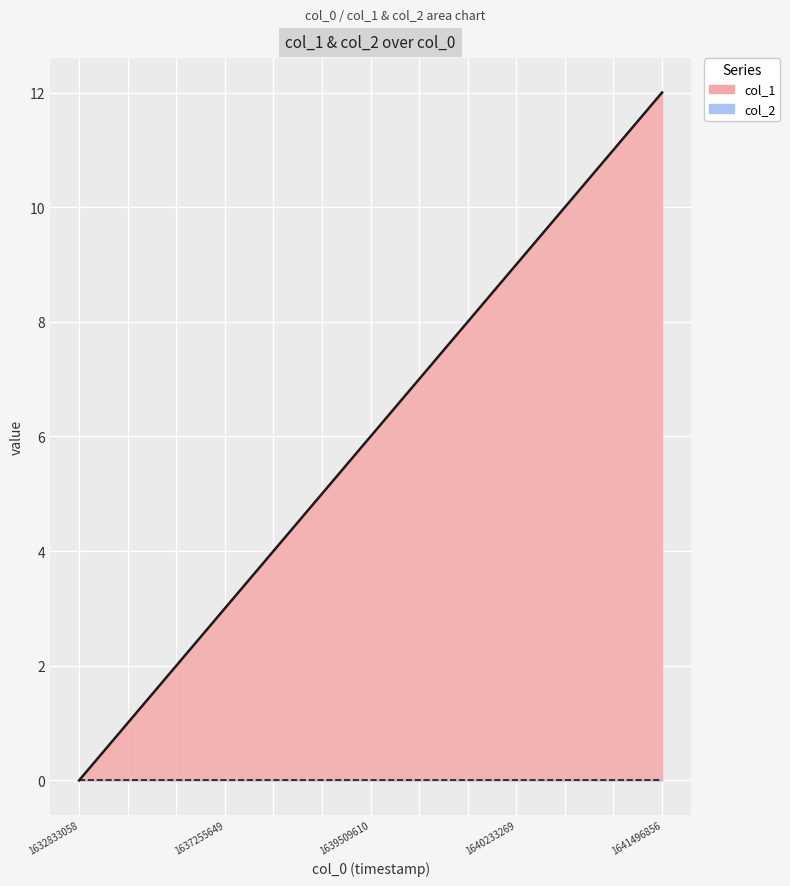

What is the sum of the values at 1637255649 and 1641496856?

15